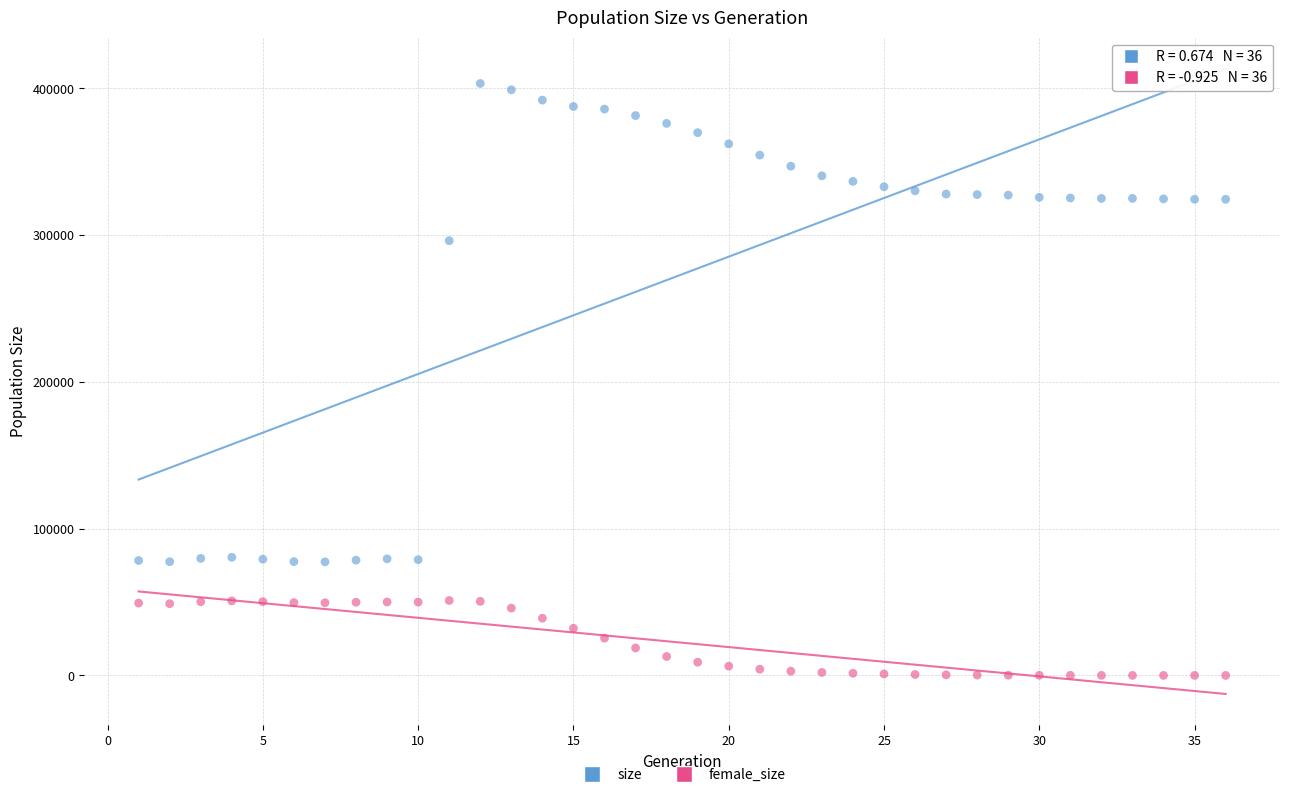

Across all series, what Y value is closest to 201676?

296227